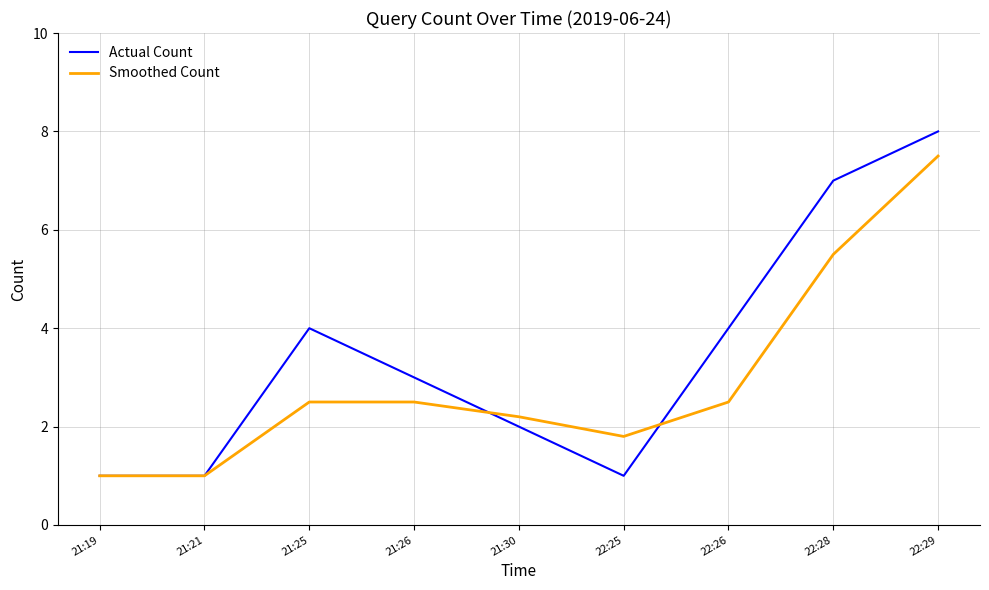

At how many categories does at least one series exceed 6?

2